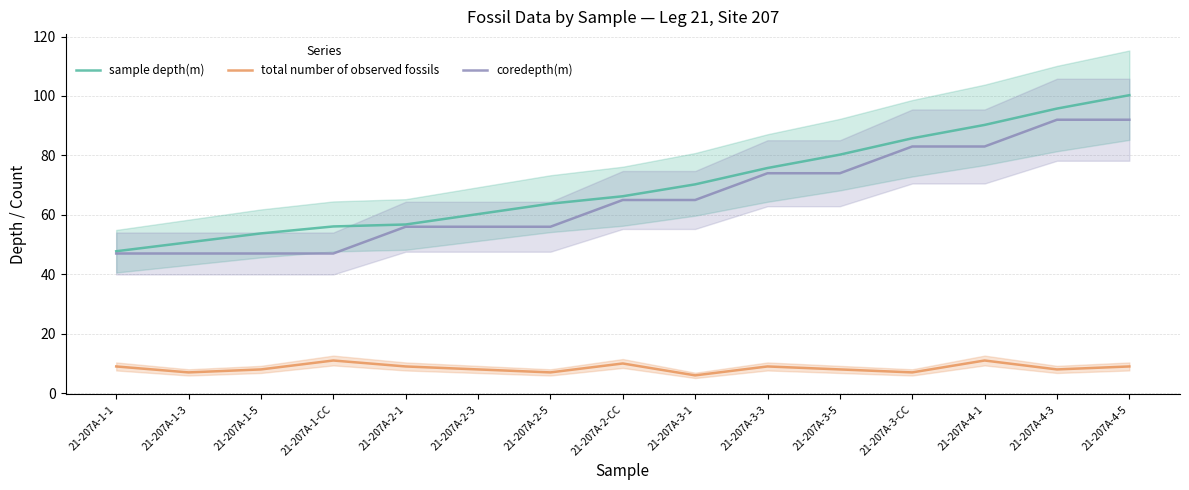

Reading right to left, extract all data points from this chart.

sample depth(m): 100.3	95.8	90.3	85.8	80.3	75.8	70.3	66.3	63.8	60.3	56.8	56.1	53.8	50.8	47.8
total number of observed fossils: 9.0	8.0	11.0	7.0	8.0	9.0	6.0	10.0	7.0	8.0	9.0	11.0	8.0	7.0	9.0
coredepth(m): 92.0	92.0	83.0	83.0	74.0	74.0	65.0	65.0	56.0	56.0	56.0	47.0	47.0	47.0	47.0